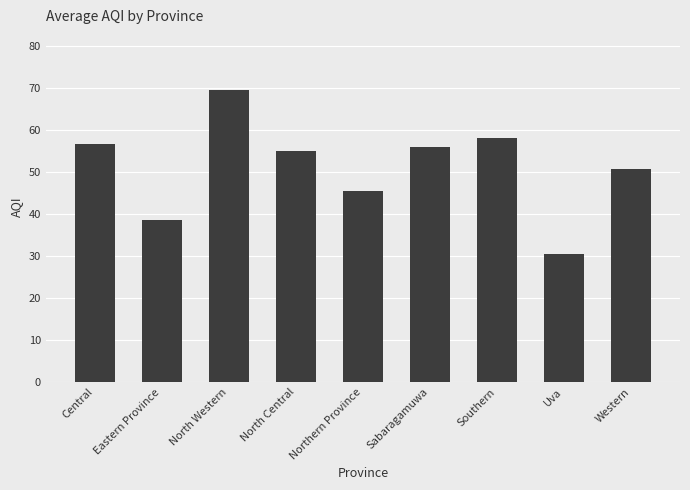

Reading left to right, transcribe all the data shown in this chart.

56.5	38.5	69.3	55.0	45.5	56.0	58.0	30.3	50.7